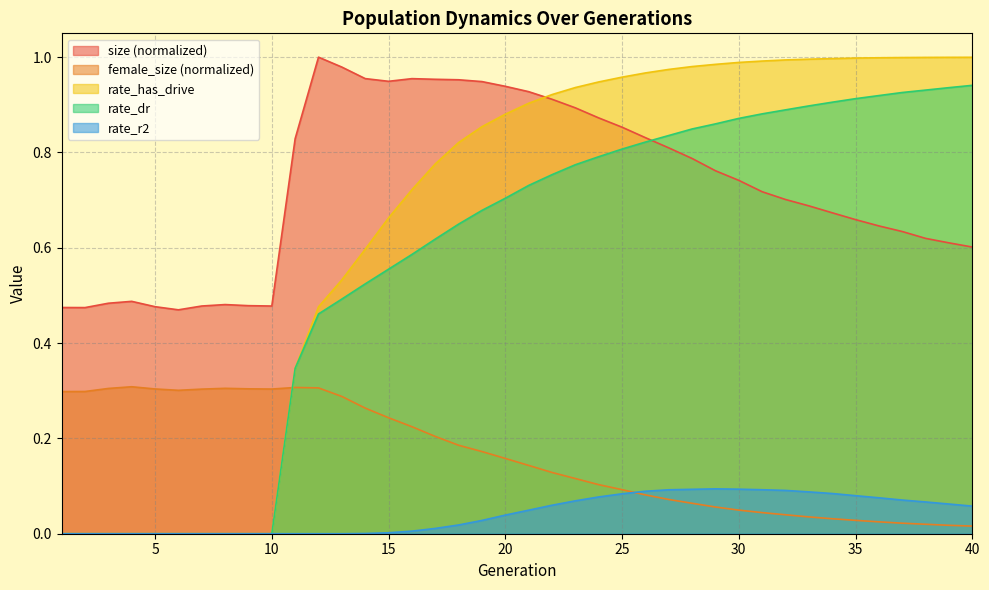

List the series in order of their peak value, highest first.

size, rate_has_drive, rate_dr, female_size, rate_r2